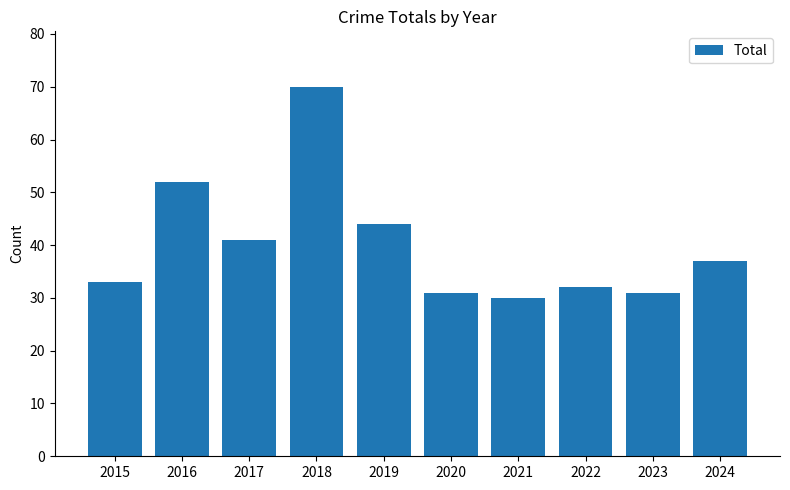

Between 2023 and 2017, which is larger?

2017